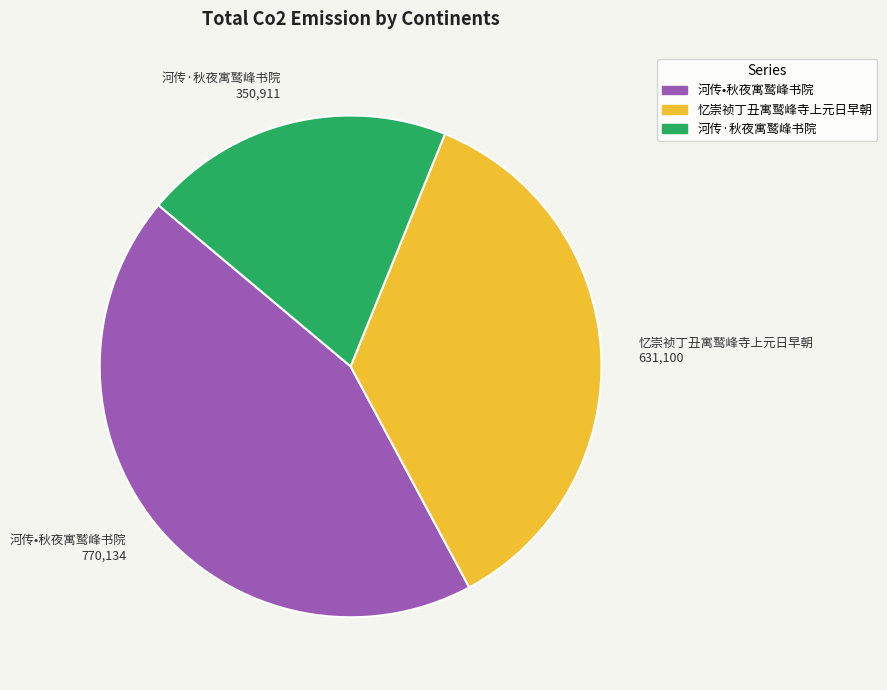

Which category has the smallest portion of the pie?

河传·秋夜寓鹫峰书院